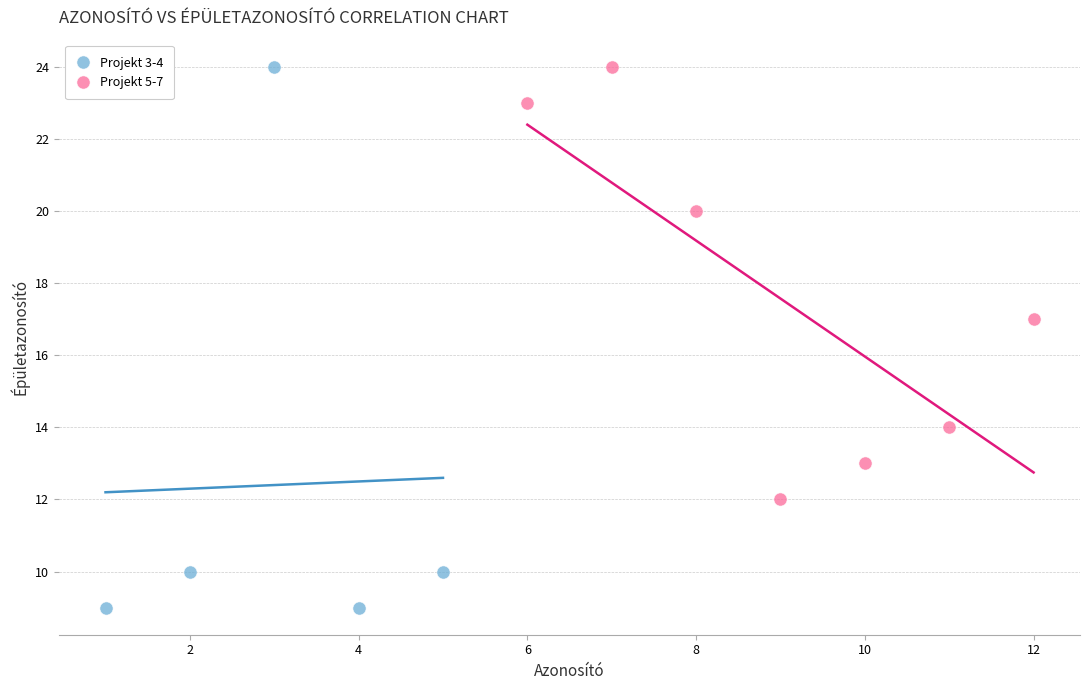

Which series contains the lowest Y value?

Projekt 3-4